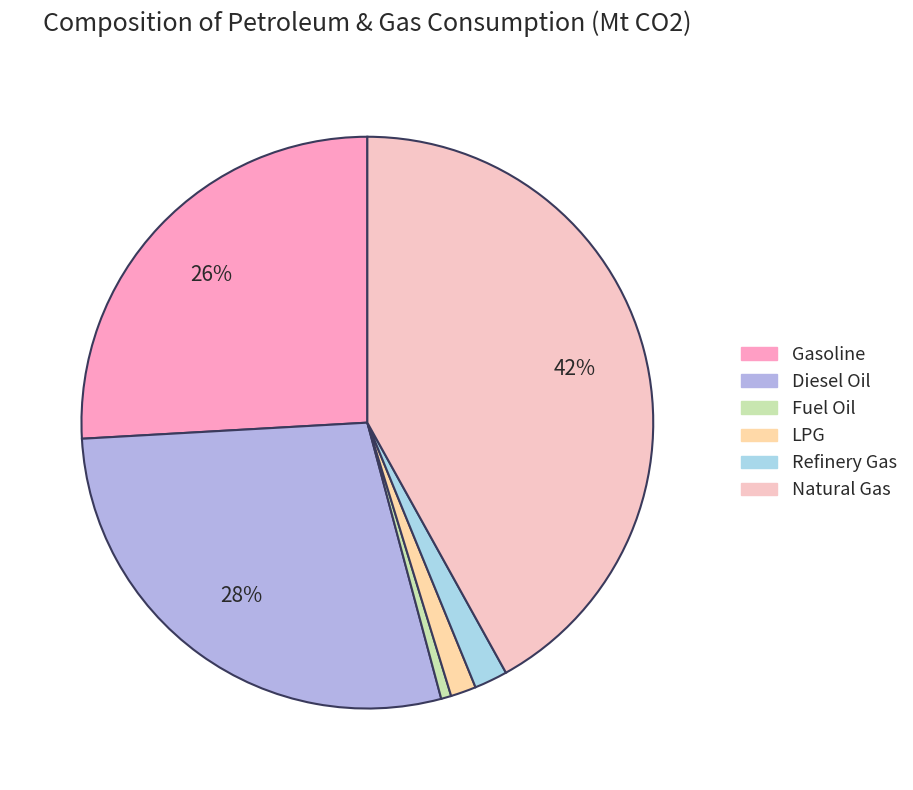

What is the smallest slice in the pie chart?

Fuel Oil